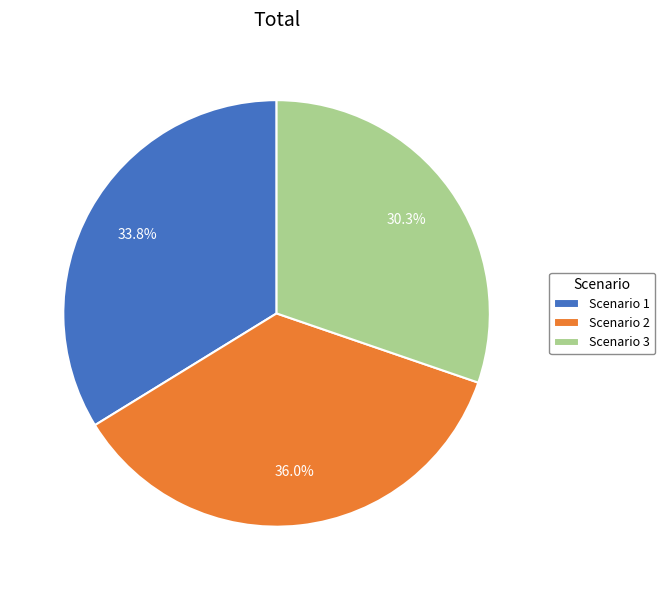

How many slices are in this pie chart?

3